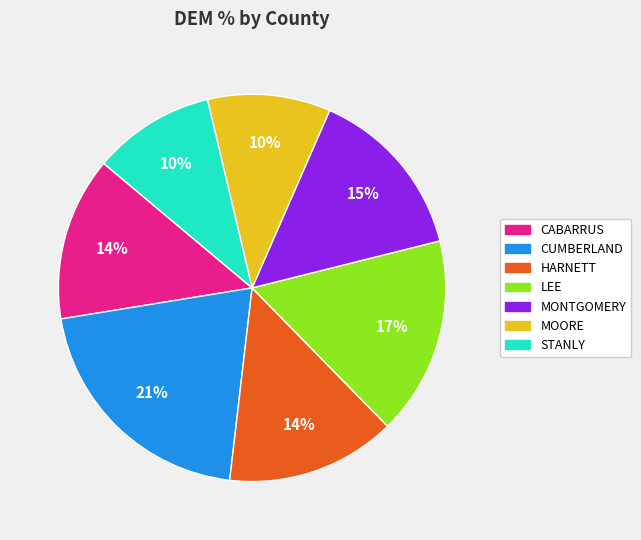

Which category has the biggest portion of the pie?

CUMBERLAND